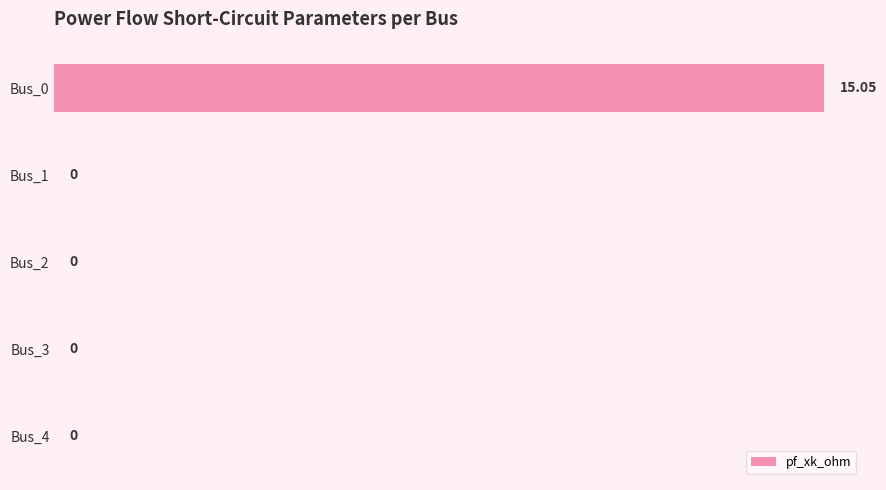

How many positive values are there?

1